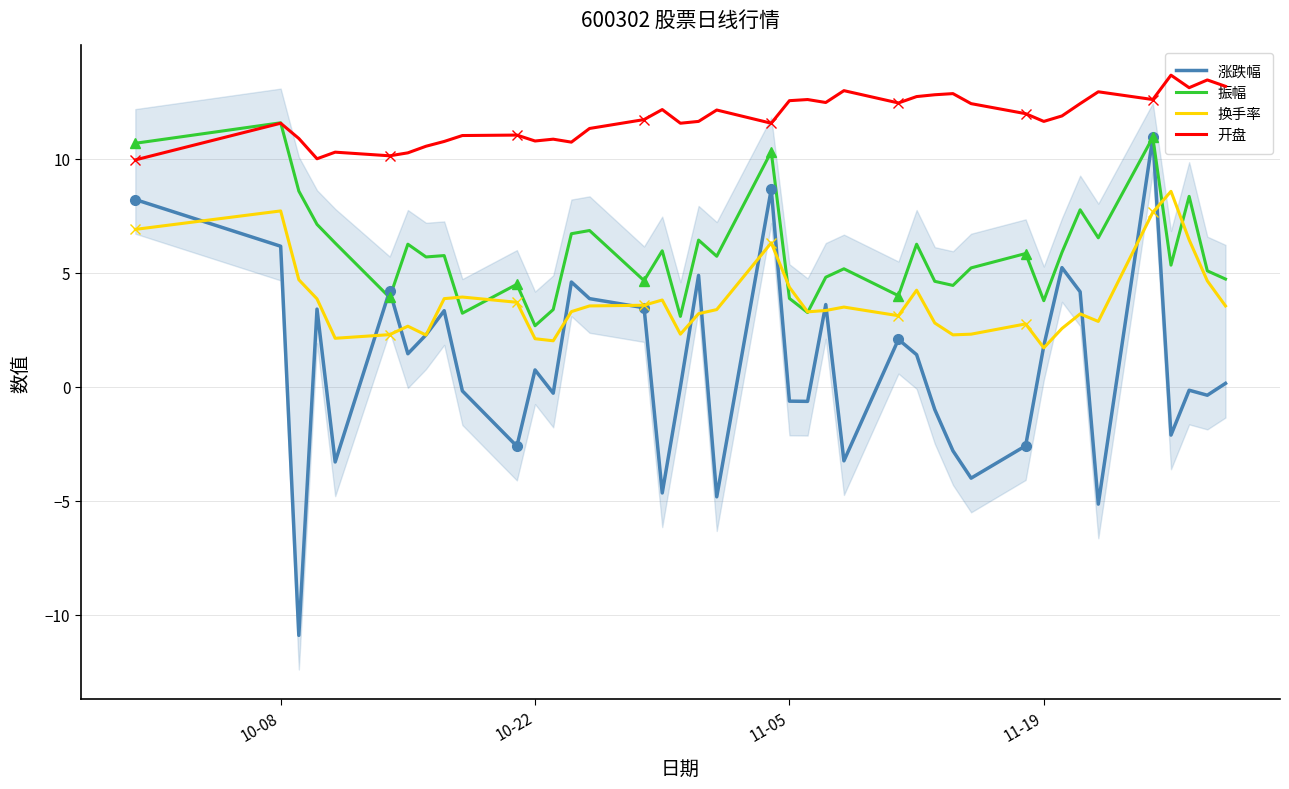

List the series in order of their peak value, lowest first.

换手率, 涨跌幅, 振幅, 开盘